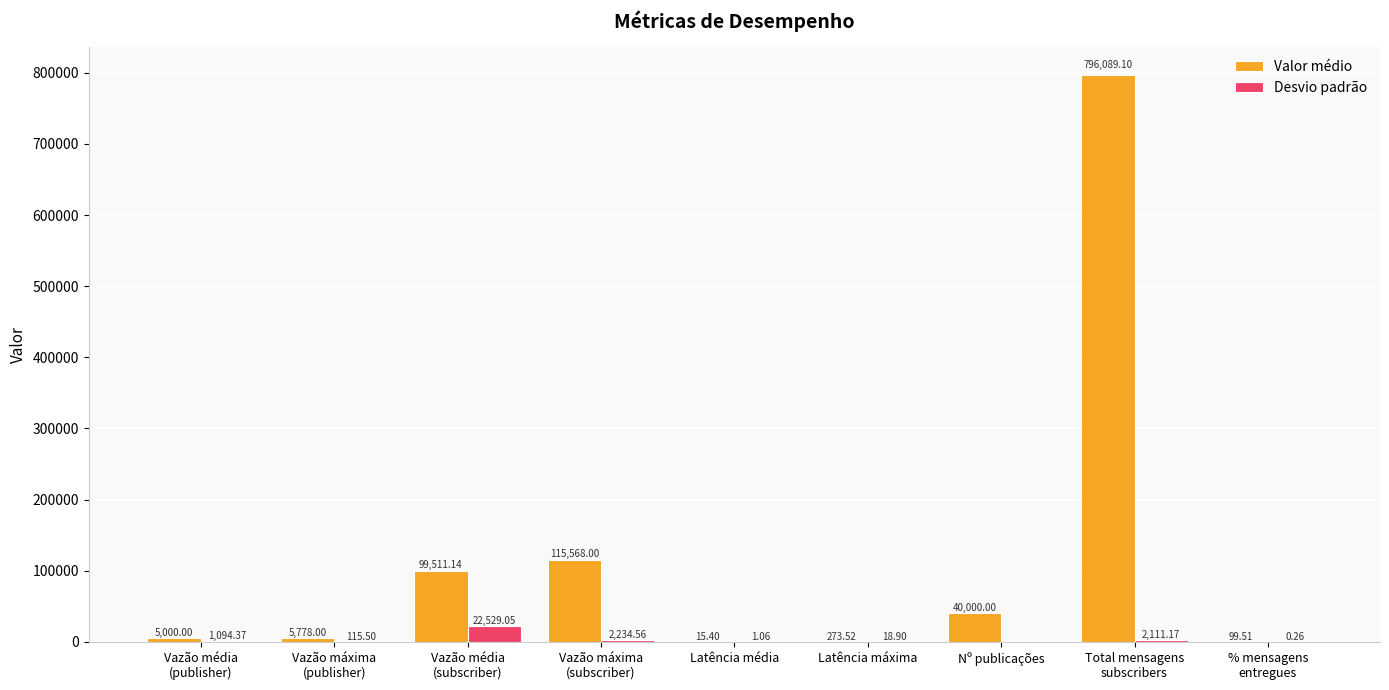

What is the sum of all Desvio padrão values?

28104.9